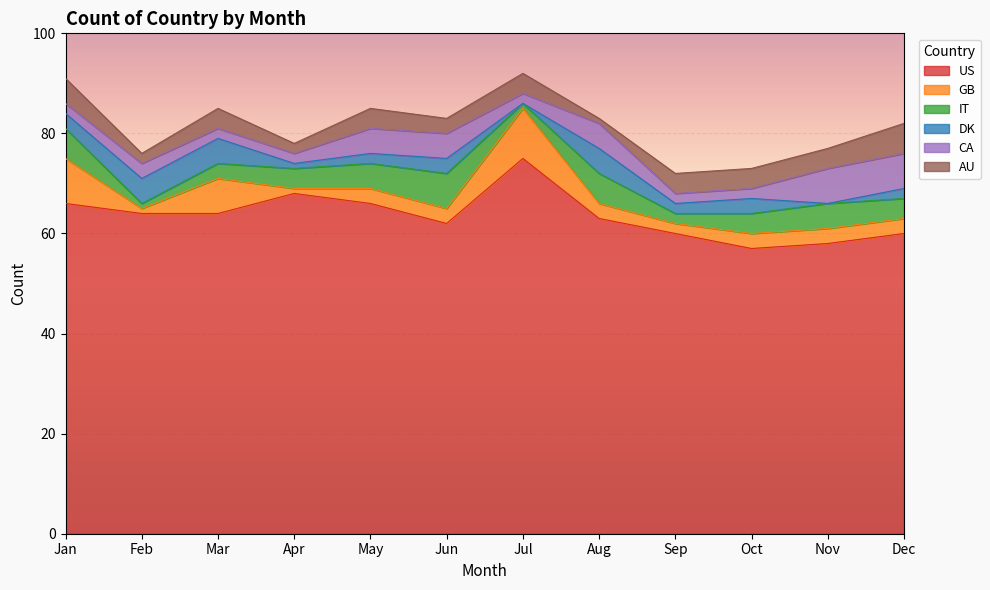

Between Sep and Nov, which is larger?

Sep